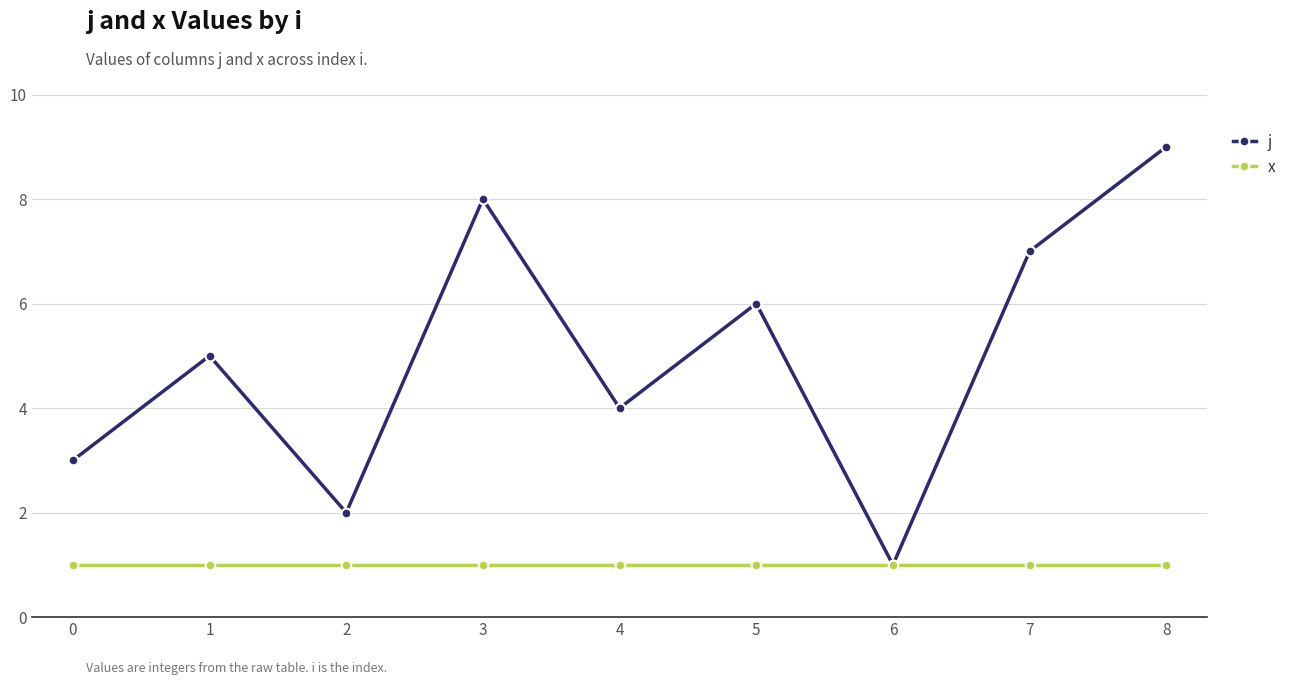

What is the total value across all series at 4?

5